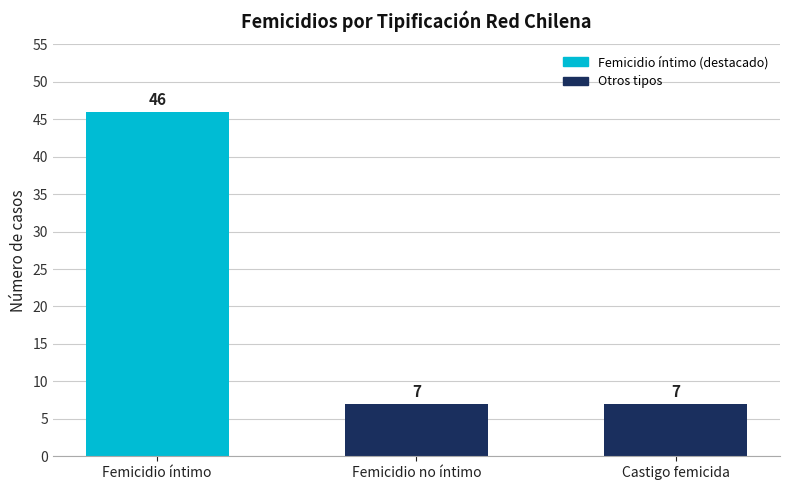

Which has a higher value, Femicidio íntimo or Femicidio no íntimo?

Femicidio íntimo